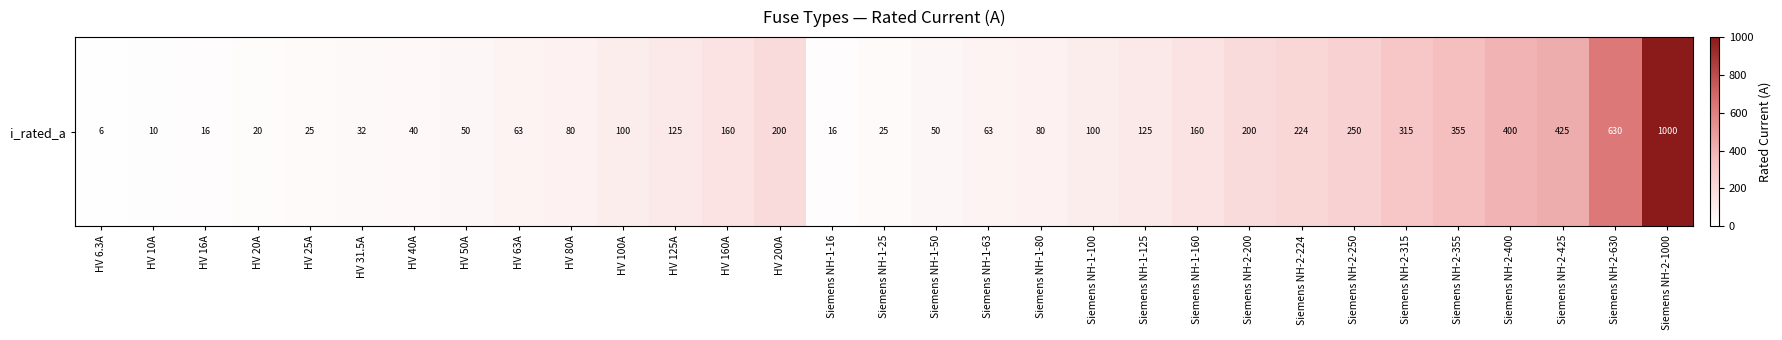

At which label does the data first exceed 100?

HV 125A